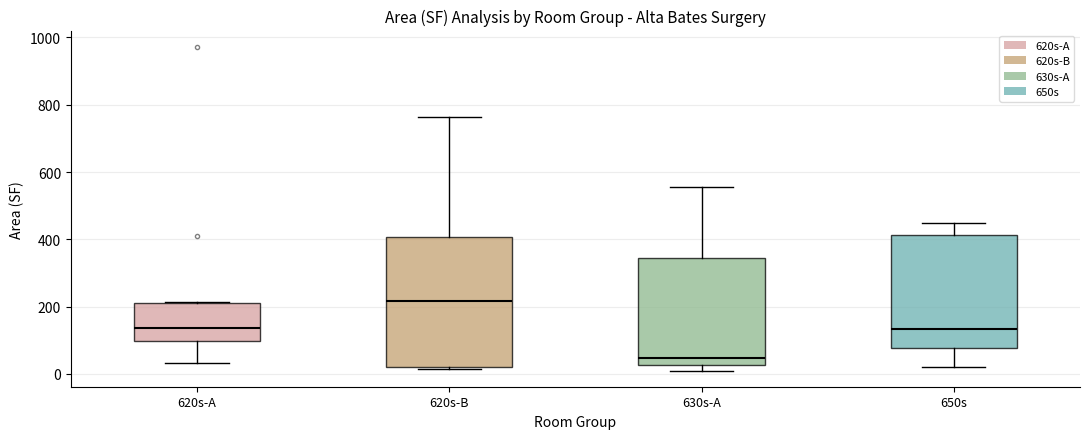

Which box's median line is the lowest?

630s-A